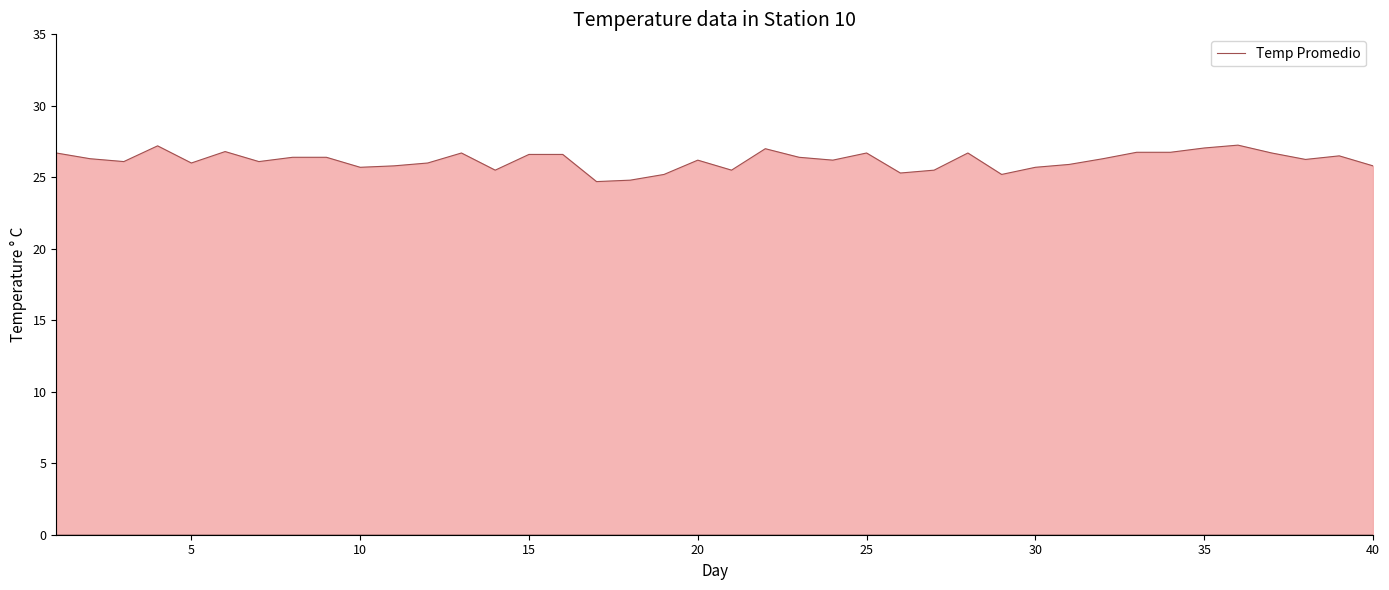

What is the minimum value shown in the chart?

24.7